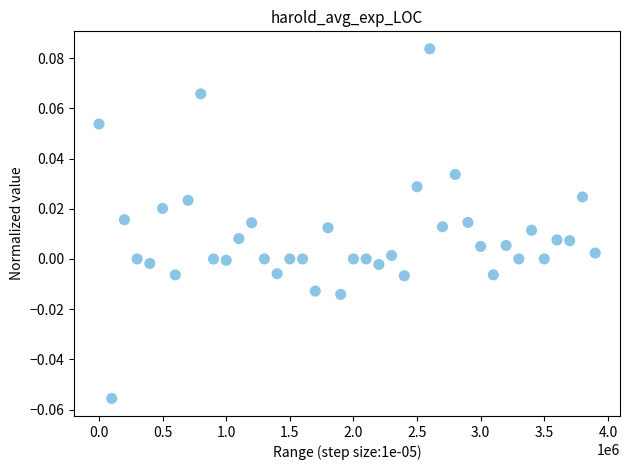

What is the range of X values (max minus min)?

3900000.0